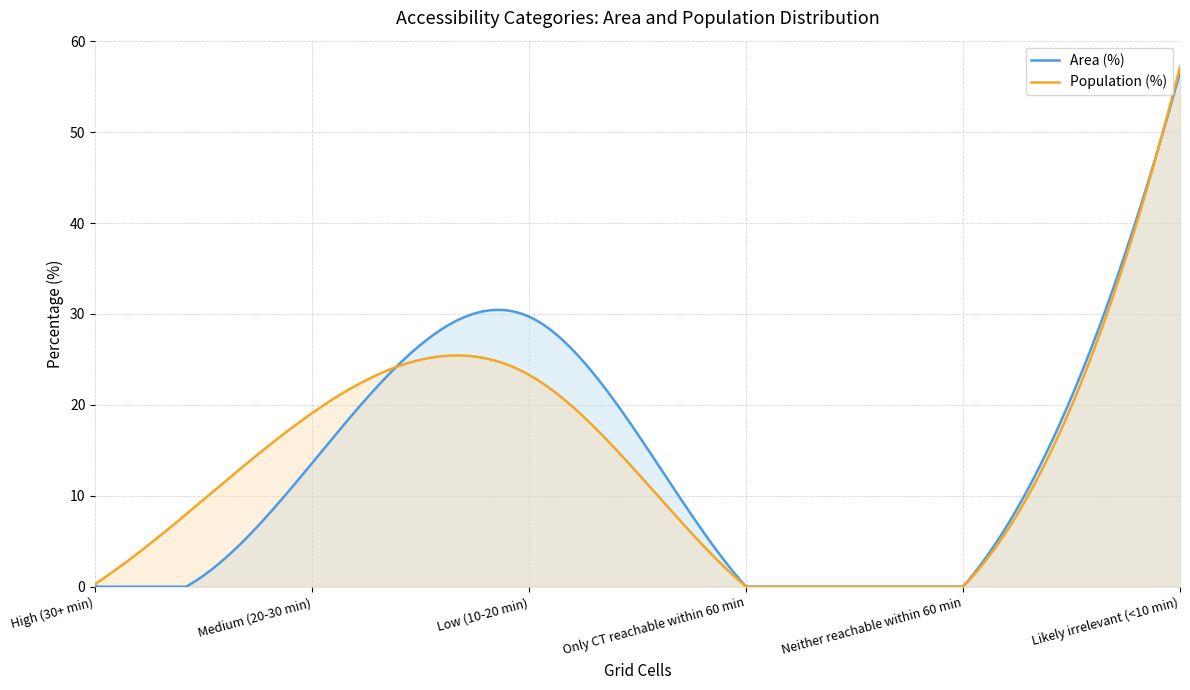

At which category is the sum across all series the highest?

Likely irrelevant (<10 min)